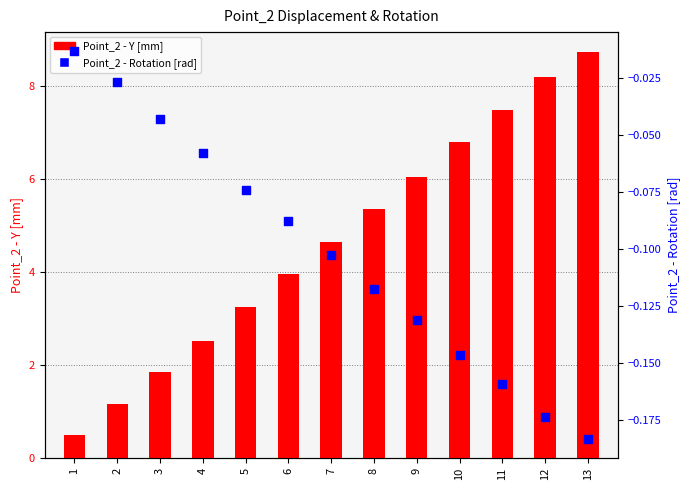

At how many categories does at least one series exceed 1?

12